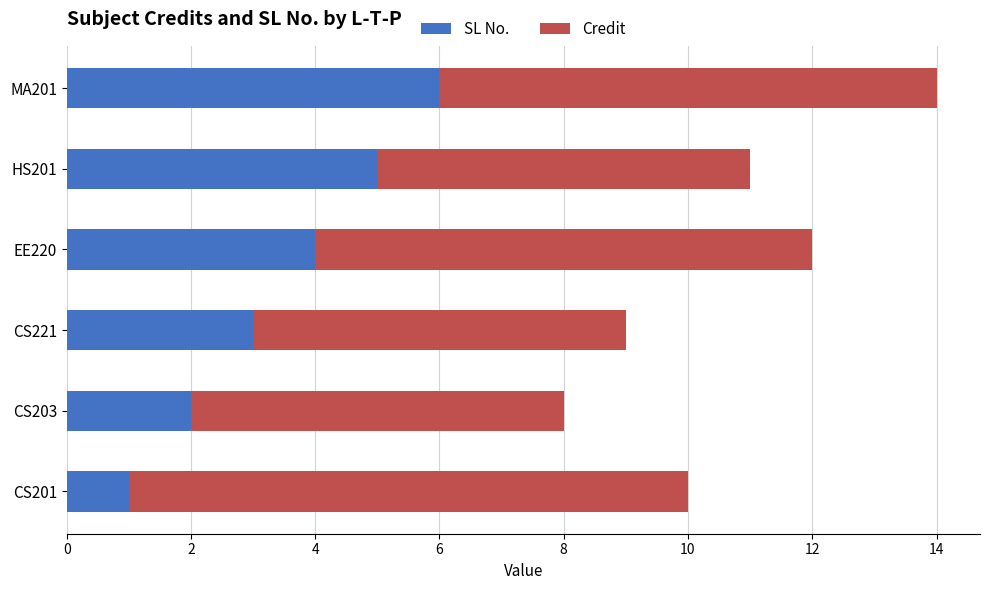

Read the SL No. value at EE220.

4